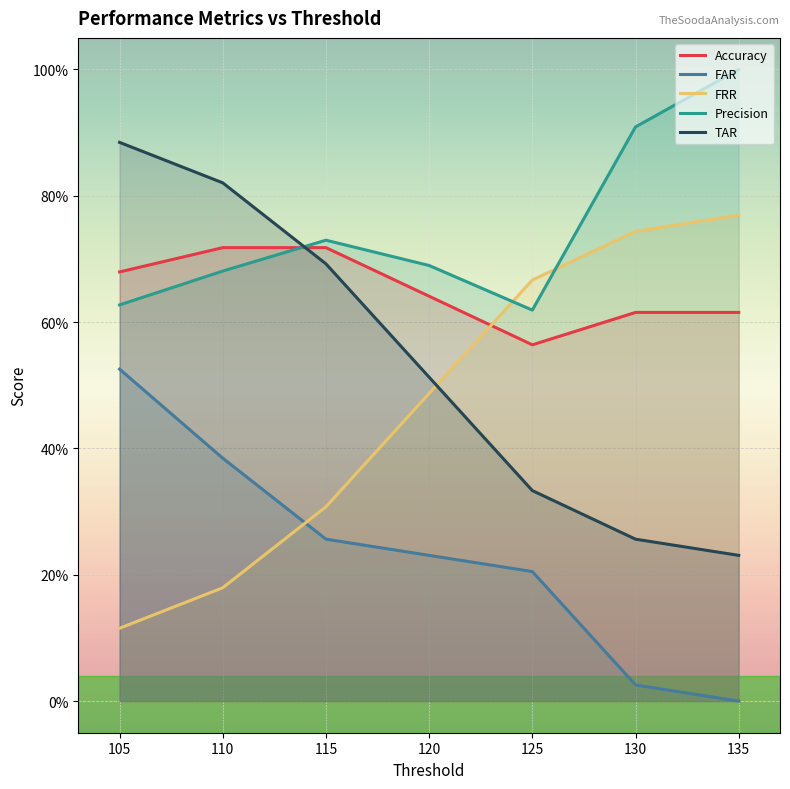

Count the Precision values in the range 0 to 1.

7